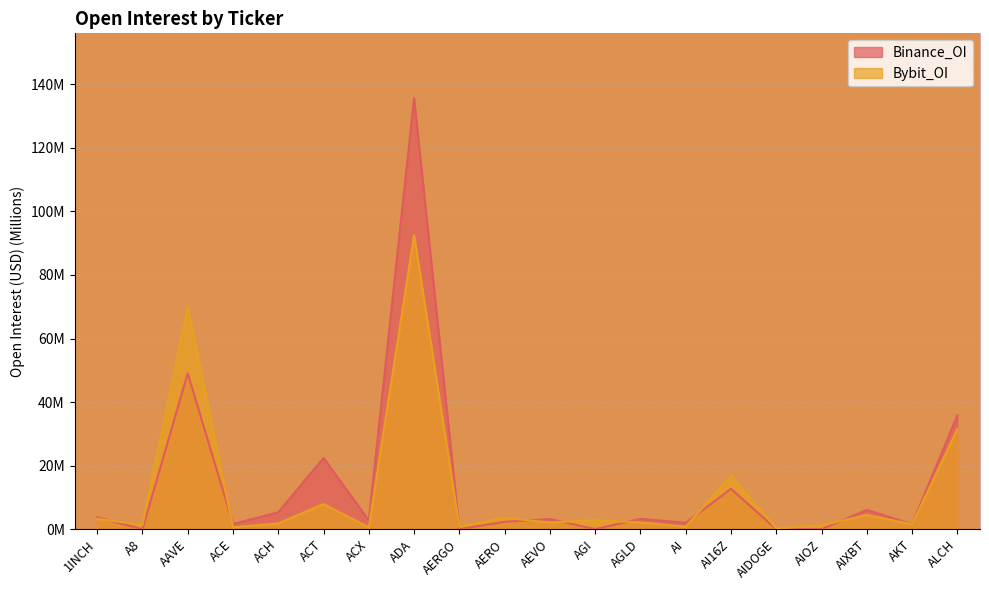

Which series has the largest range (max minus min)?

Binance_OI